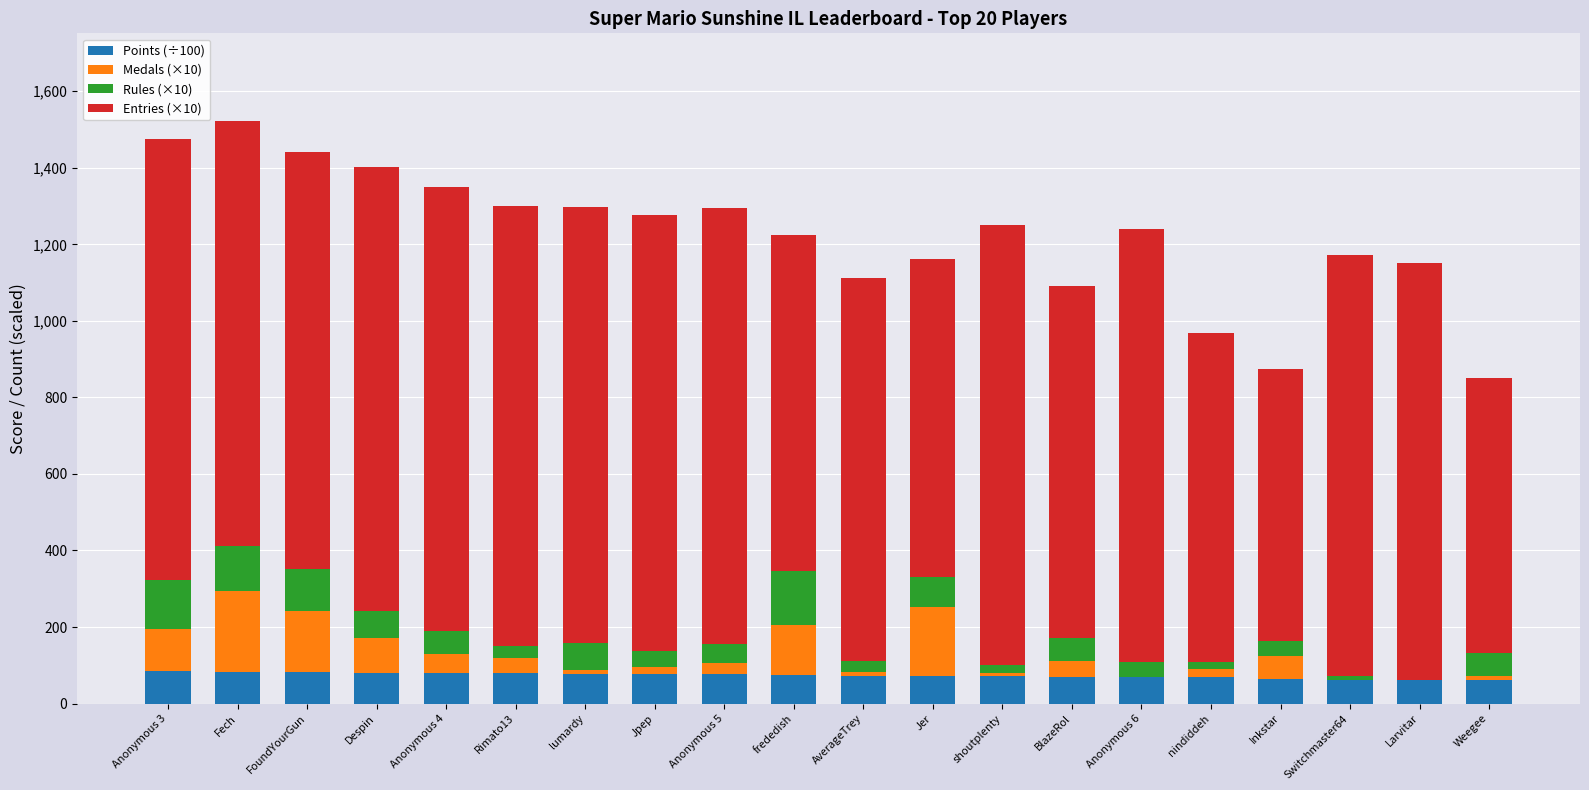

How many distinct data groups are displayed?

4